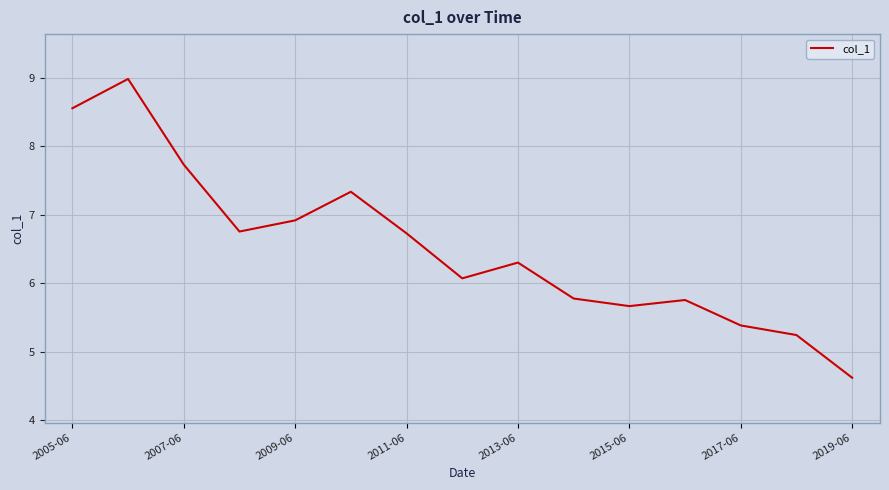

What is the difference between the maximum and minimum values?

4.4